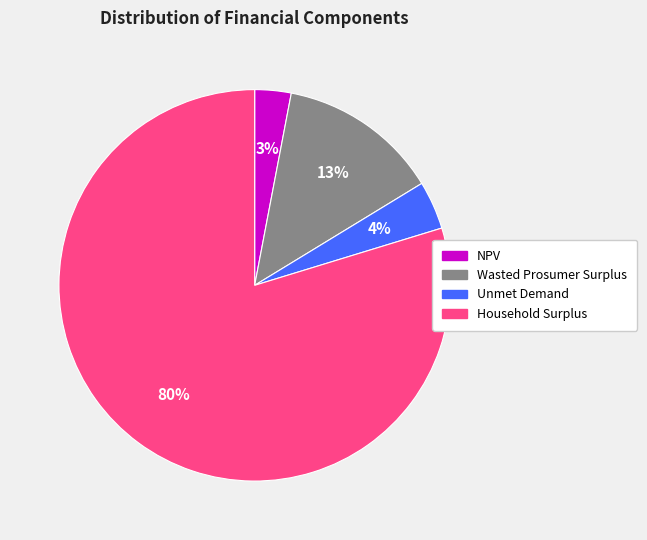

How many slices are in this pie chart?

4